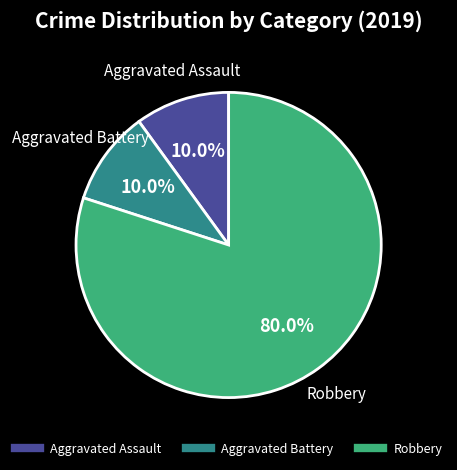

Is Robbery the majority of the pie?

Yes